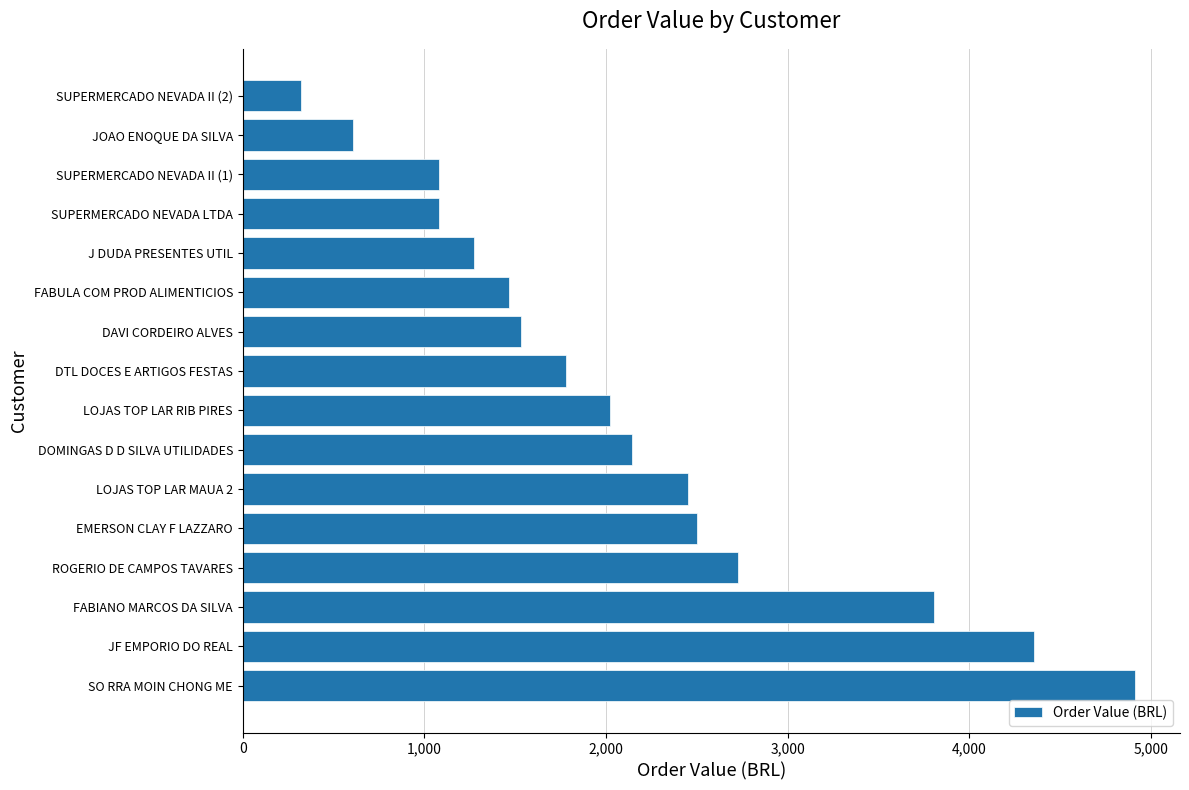

The value at LOJAS TOP LAR MAUA 2 is 3989.6. True or false?

False